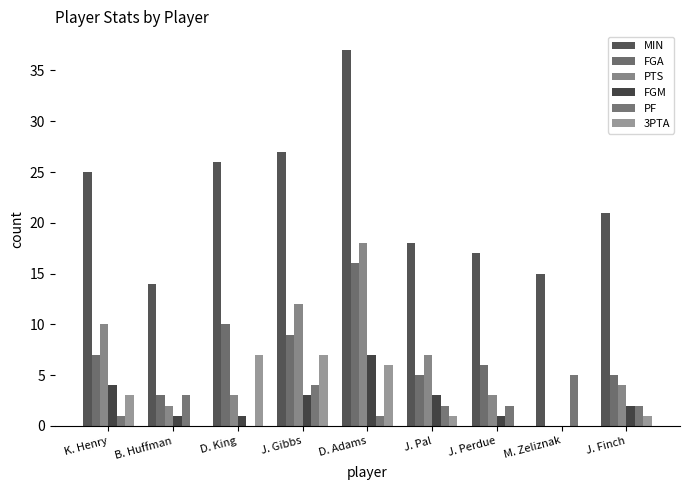

At which label is PF closest to 2?

J. Pal